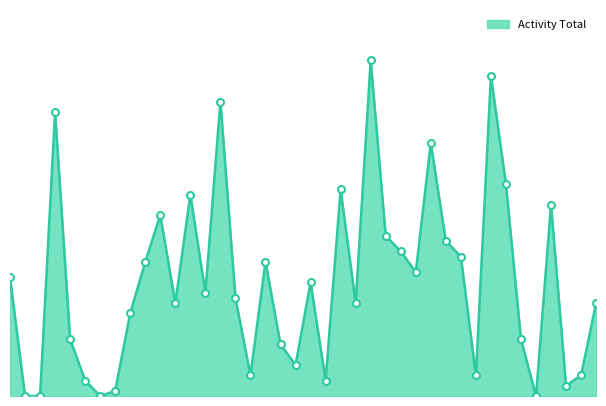

What is the approximate value at Eng19cs0060, to the nearest 5?

50